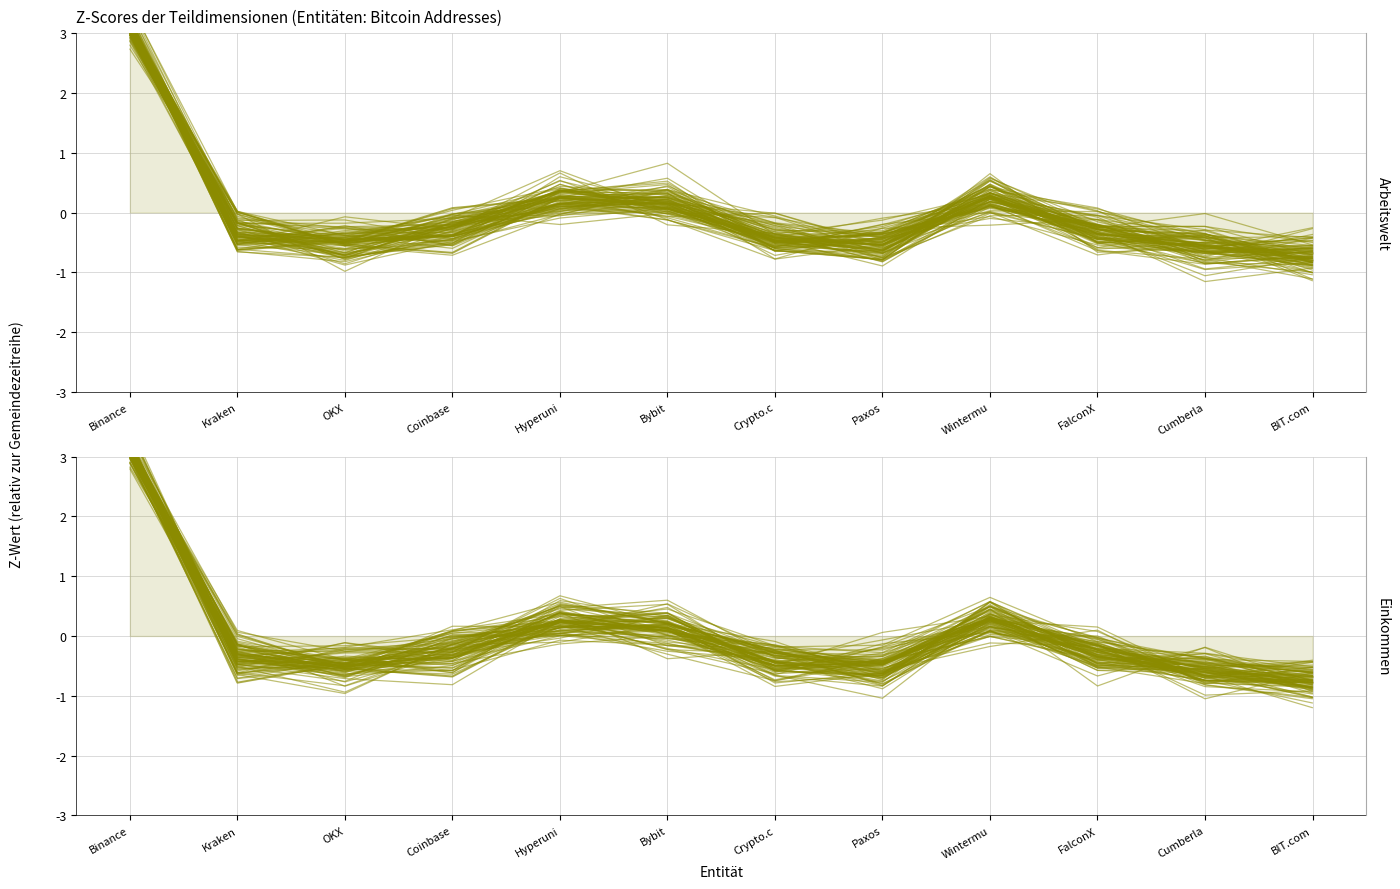

What is the label of the 6th point from the left?

Bybit